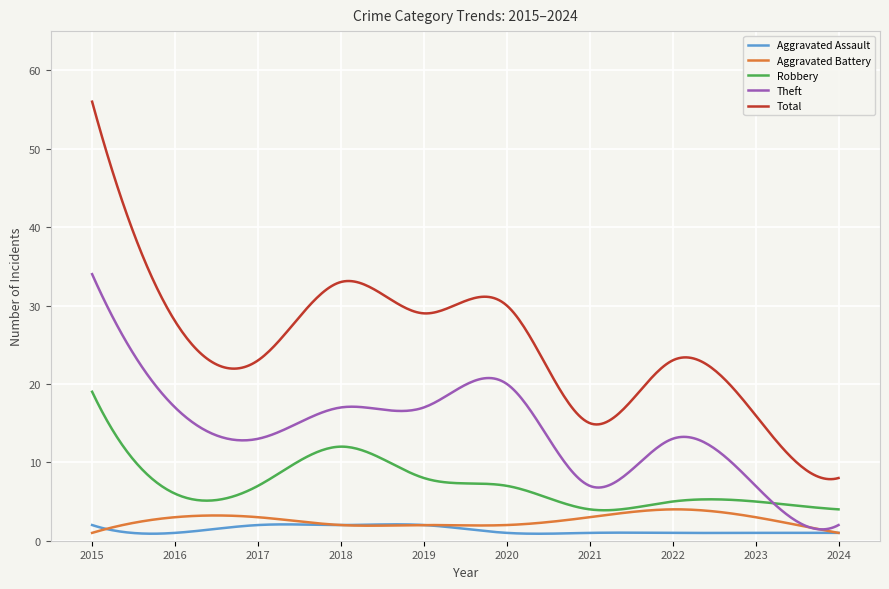

At how many categories does at least one series exceed 5?

300